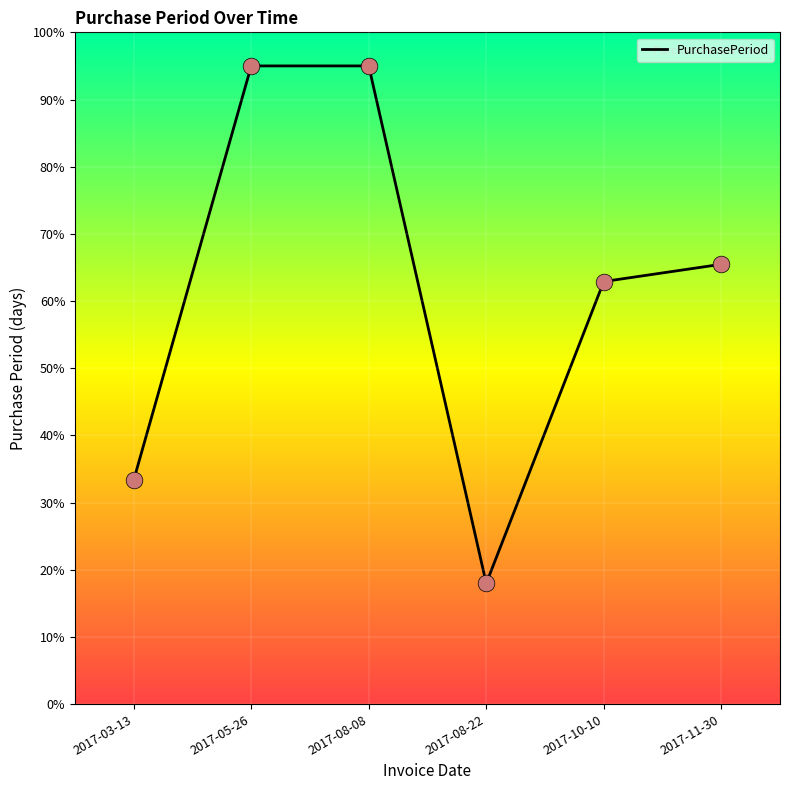

What is the change in value from 2017-08-08 to 2017-11-30?

-29.5